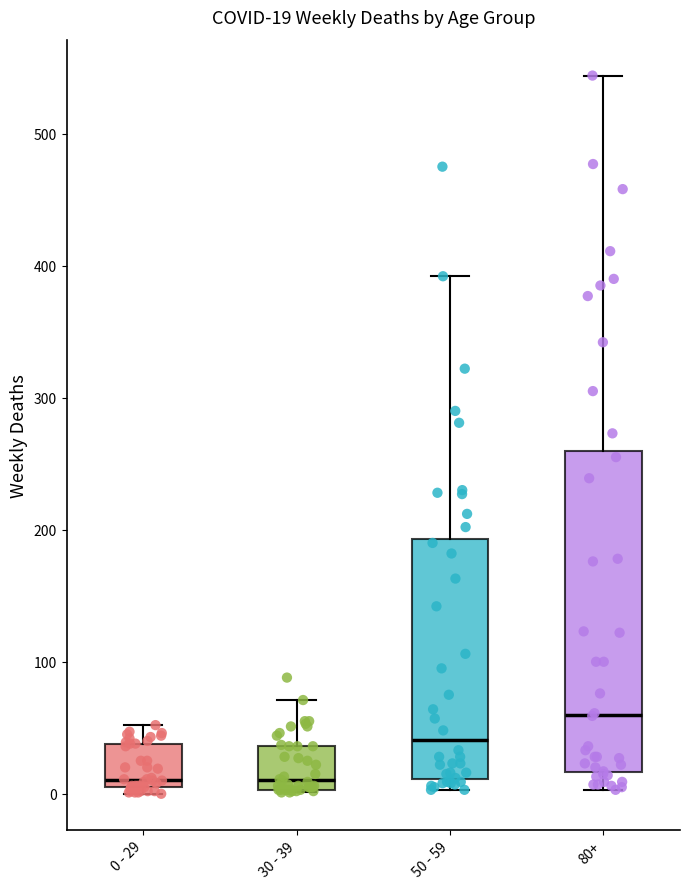

Which box is the tallest, from its lower edge to its upper edge?

80+